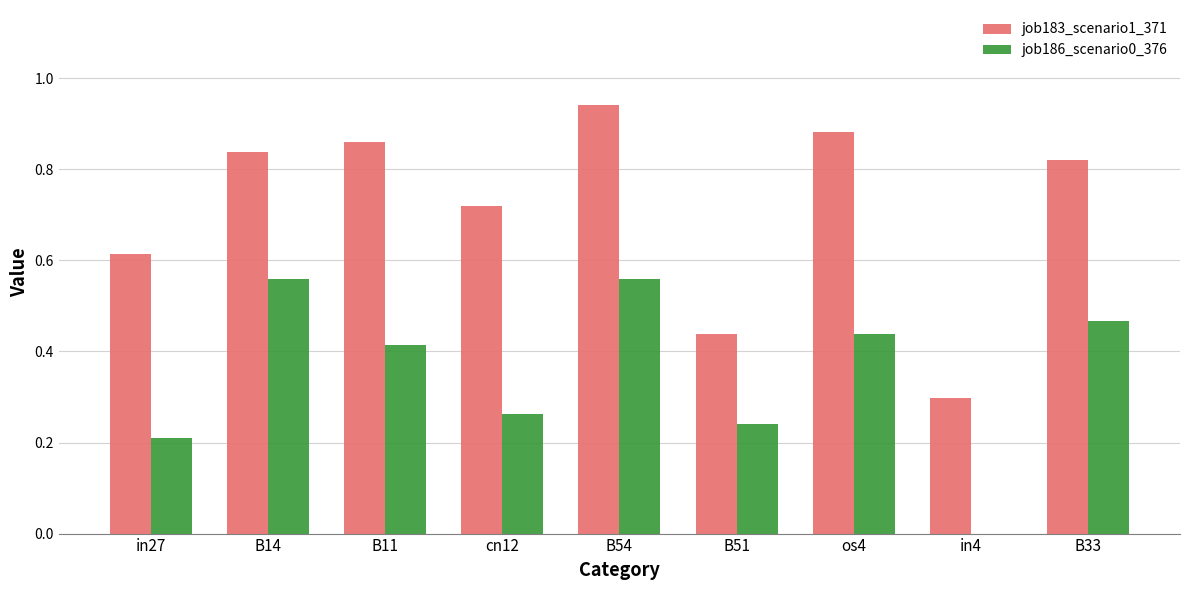

What is the sum of all job186_scenario0_376 values?

3.2